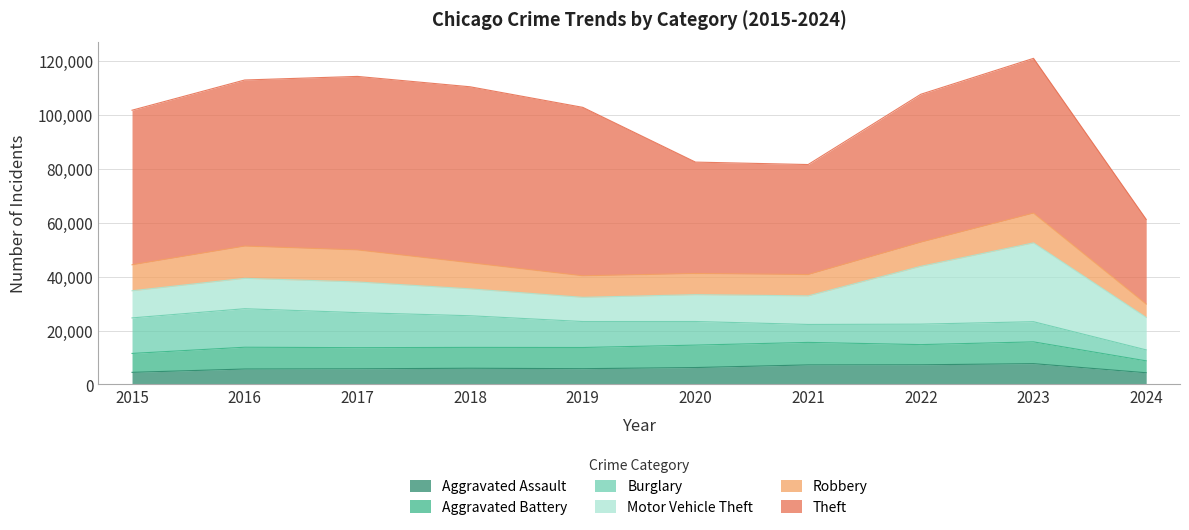

How many data points in Burglary are less than 9638?

5